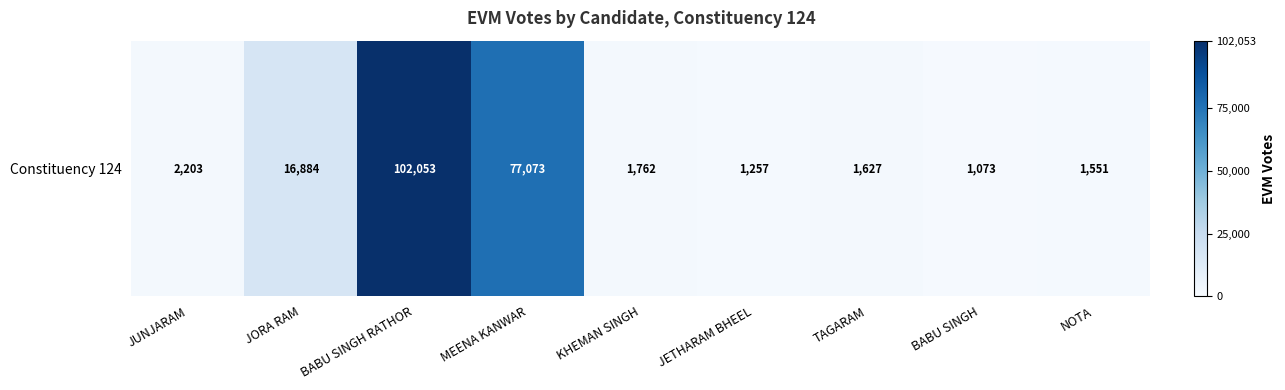

What is the ratio of the value at BABU SINGH RATHOR to the value at KHEMAN SINGH?

57.9